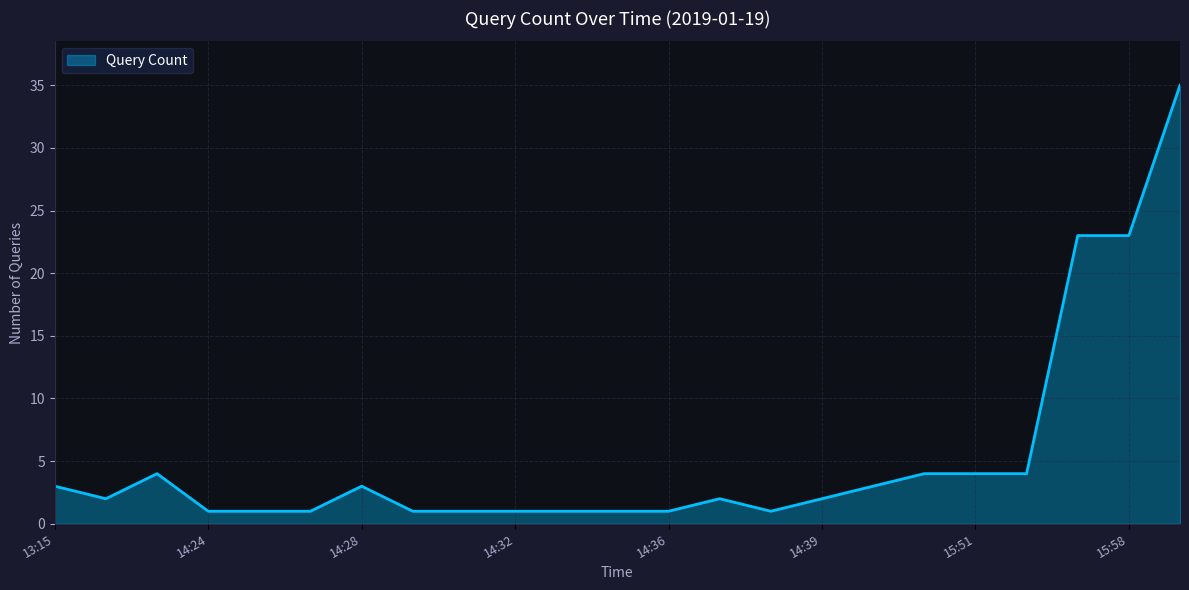

What is the greatest value displayed?

35